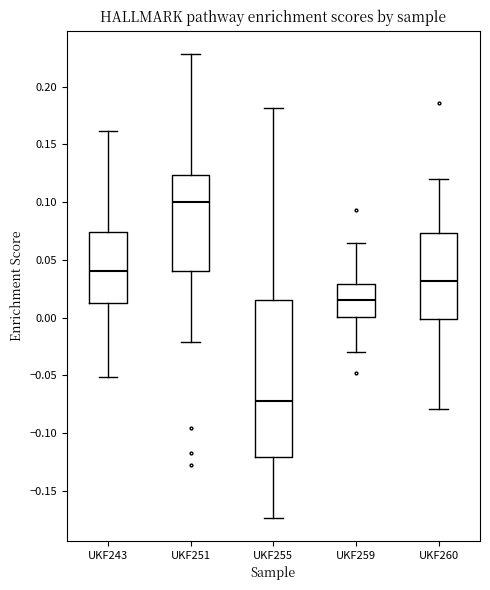

Where is the lower edge of the box for UKF255 on the y-axis? The values are not printed on the chart, so give them approximately, as read against the axis.

-0.120